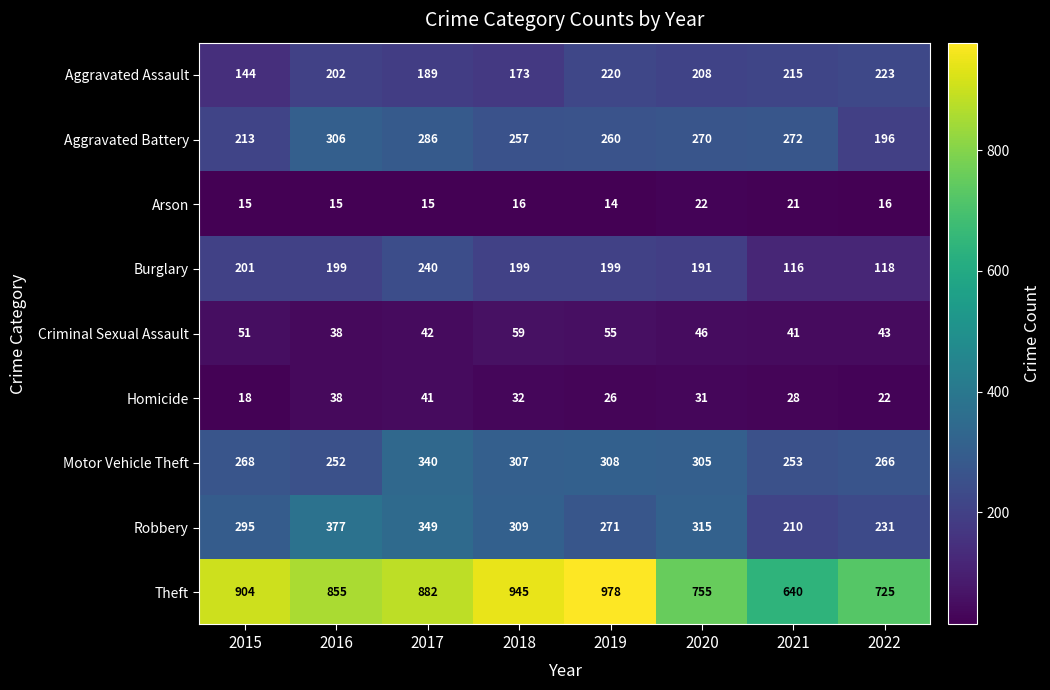

Which series has the largest total across all categories?

Theft